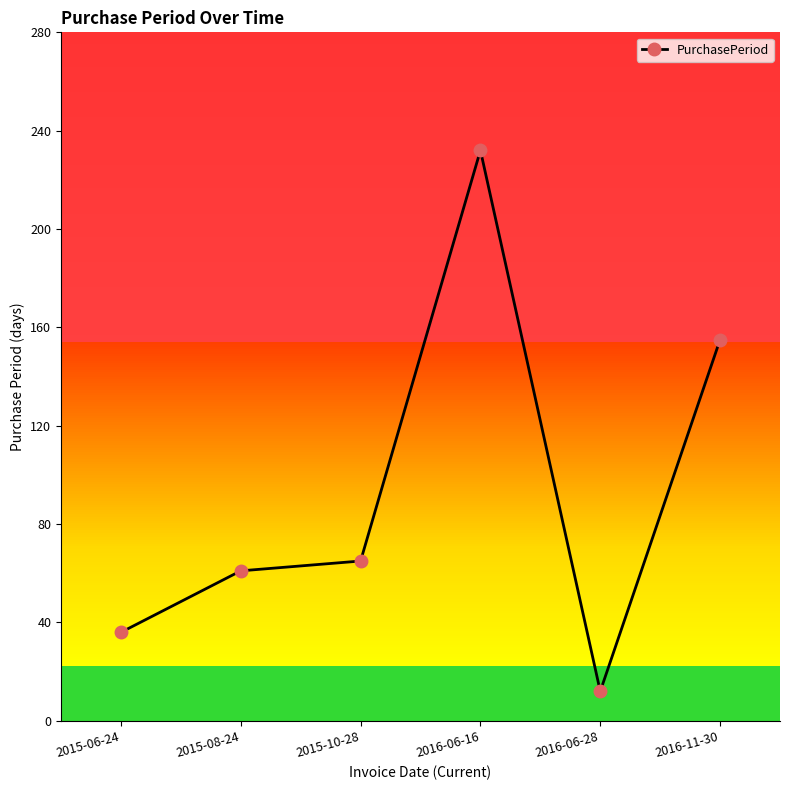

Is it true that the value at 2015-06-24 is 62?

False